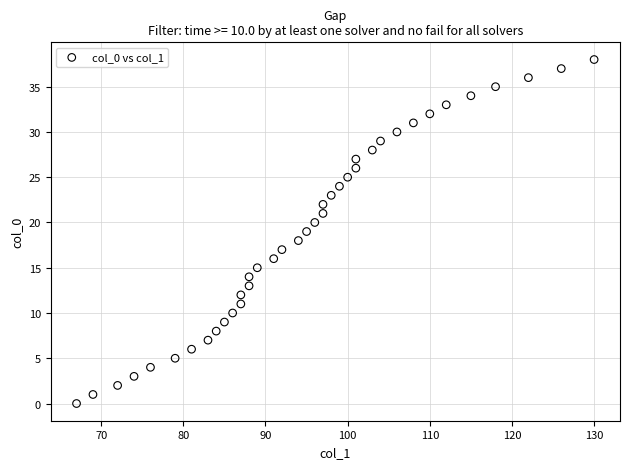

What is the range of X values (max minus min)?

63